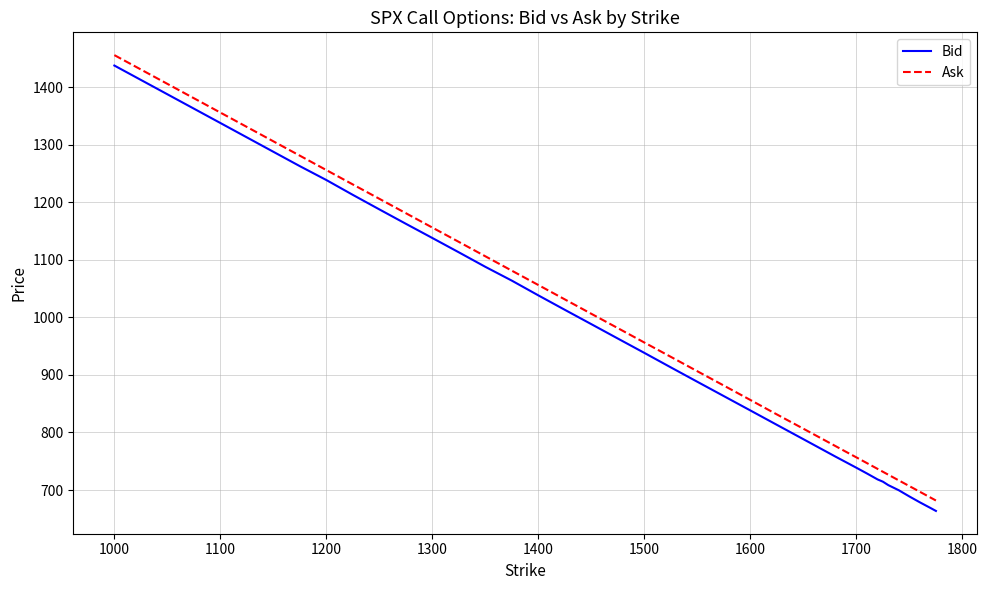

List the series in order of their peak value, lowest first.

Bid, Ask